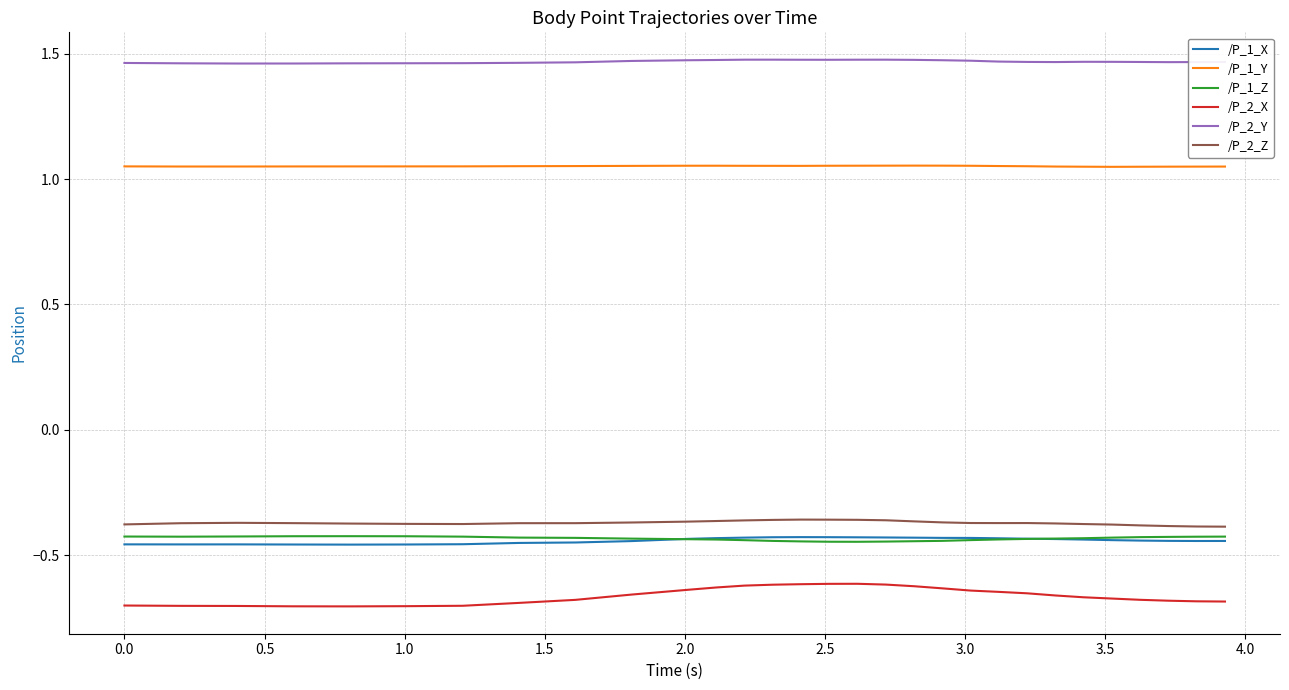

In /P_1_Z, how many points are higher than both neighbors (excluding endpoints)?

1